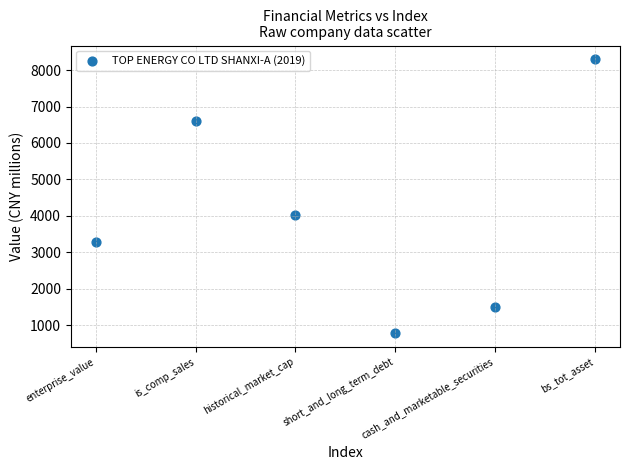

What is the average Y value?

4087.8